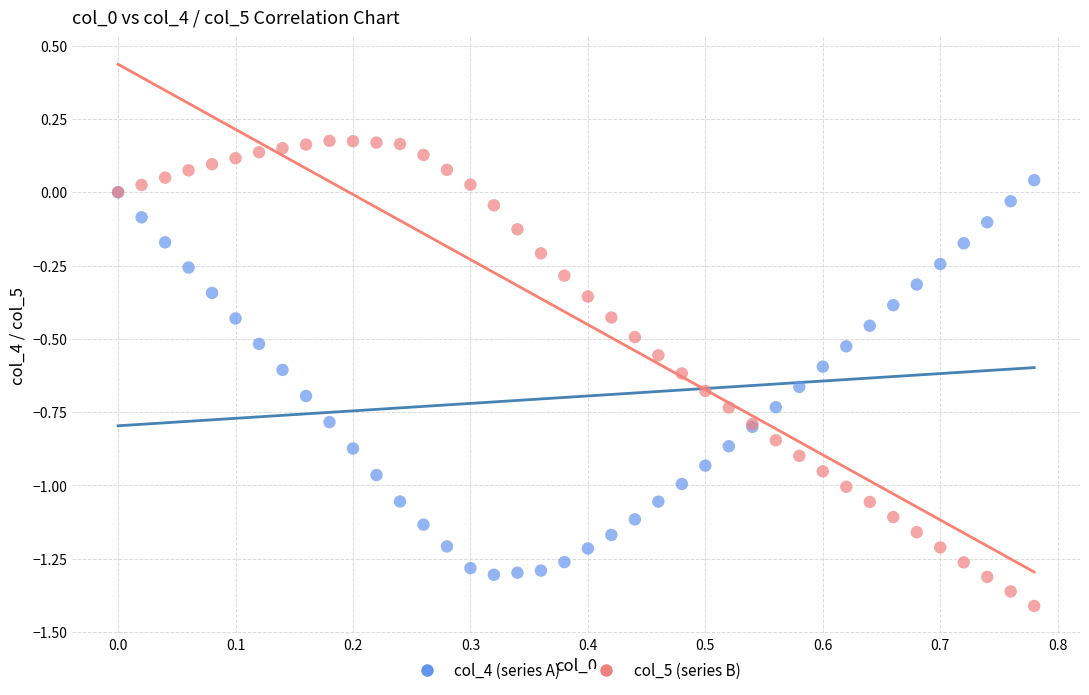

Which series contains the highest Y value?

col_5 (series B)